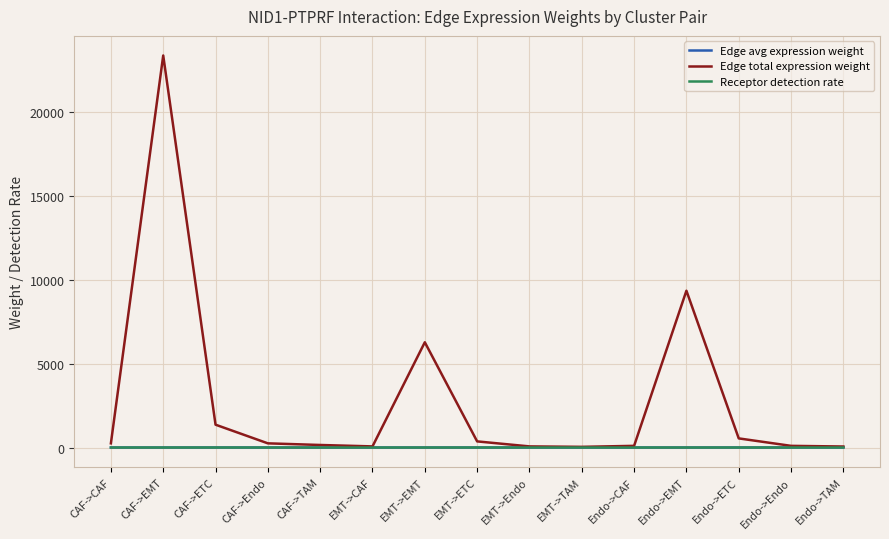

Which series has the largest range (max minus min)?

Edge total expression weight